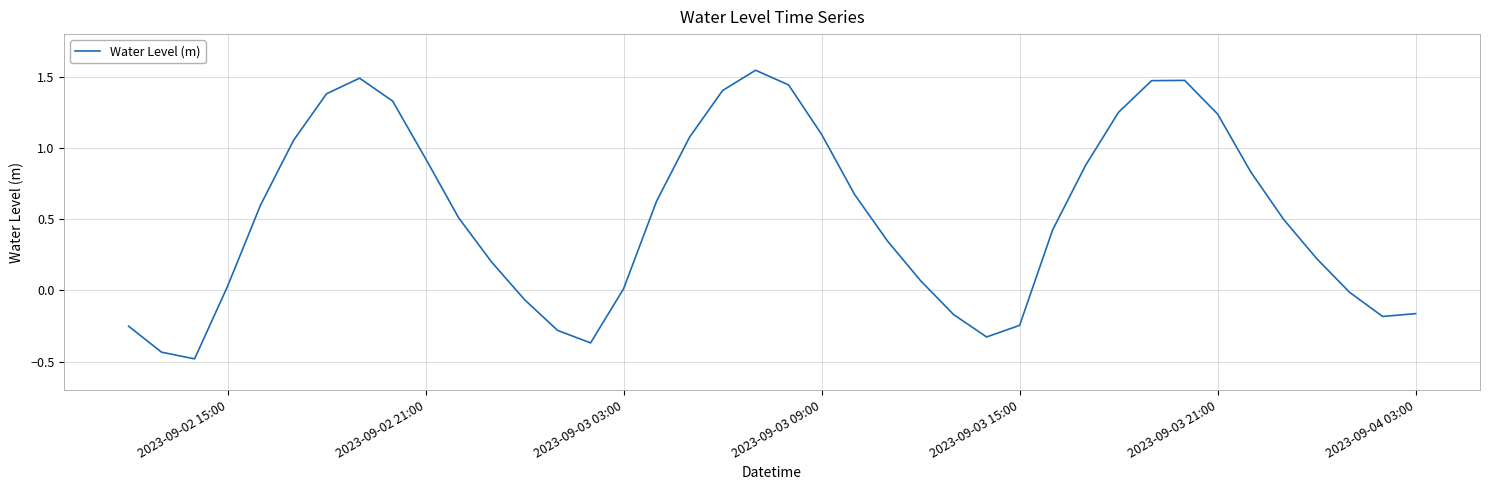

What is the minimum value shown in the chart?

-0.5